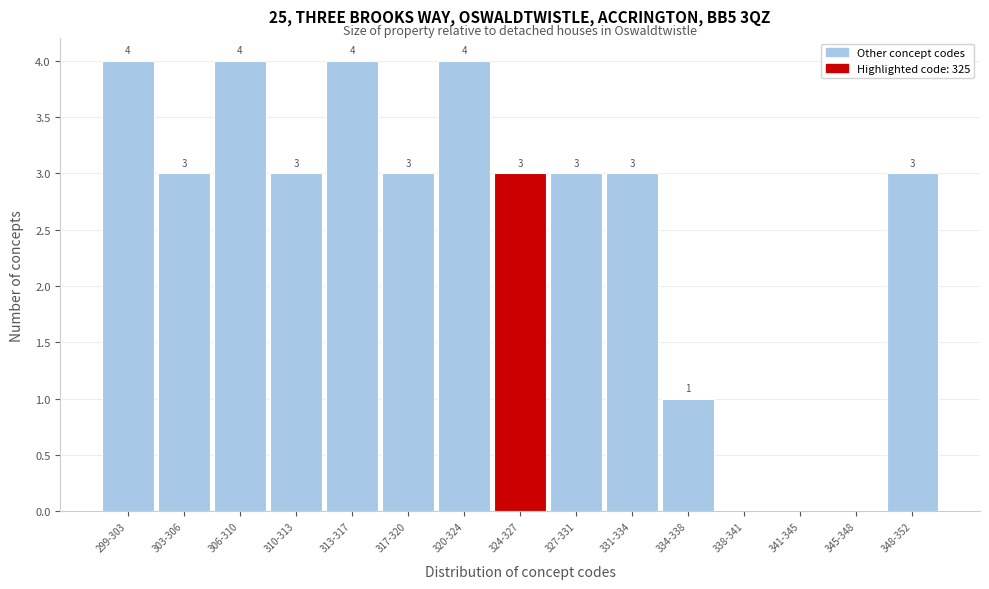

Reading left to right, transcribe all the data shown in this chart.

299-303=4	303-306=3	306-310=4	310-313=3	313-317=4	317-320=3	320-324=4	324-327=3	327-331=3	331-334=3	334-338=1	338-341=0	341-345=0	345-348=0	348-352=3